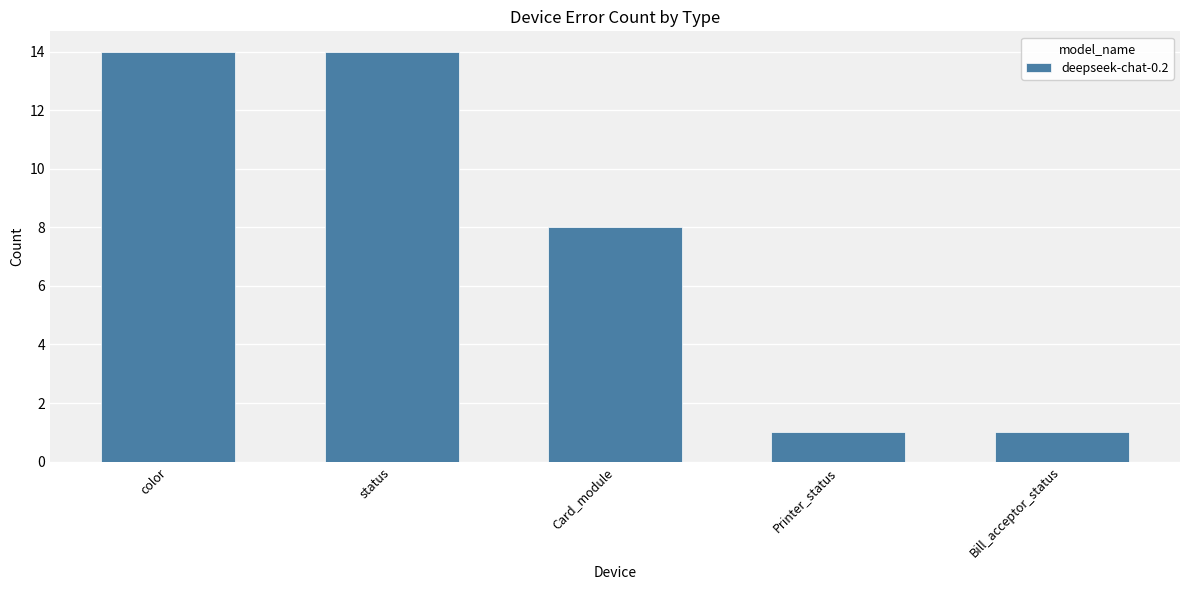

What is the label of the 3rd bar from the left?

Card_module